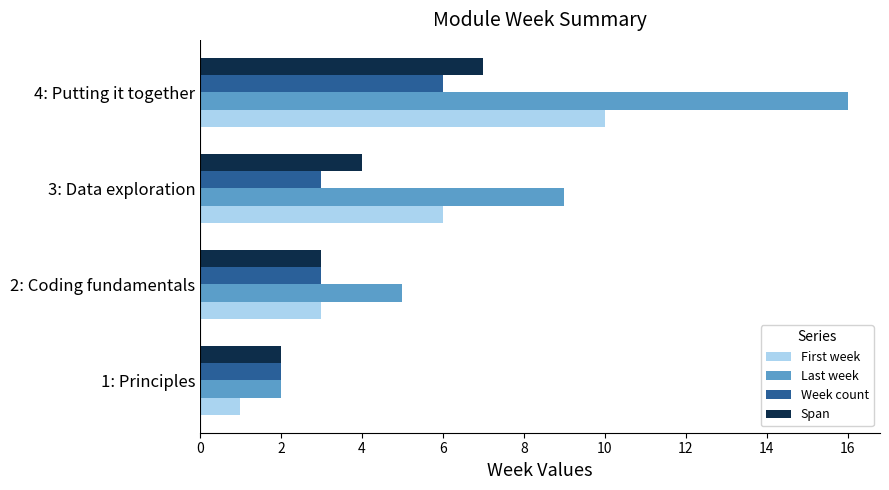

What is the maximum value shown in the chart?

16